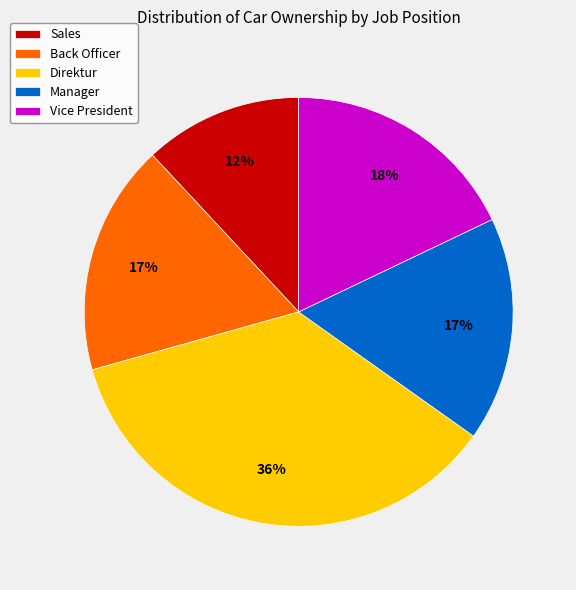

The Manager slice represents 17% of the pie. True or false?

True